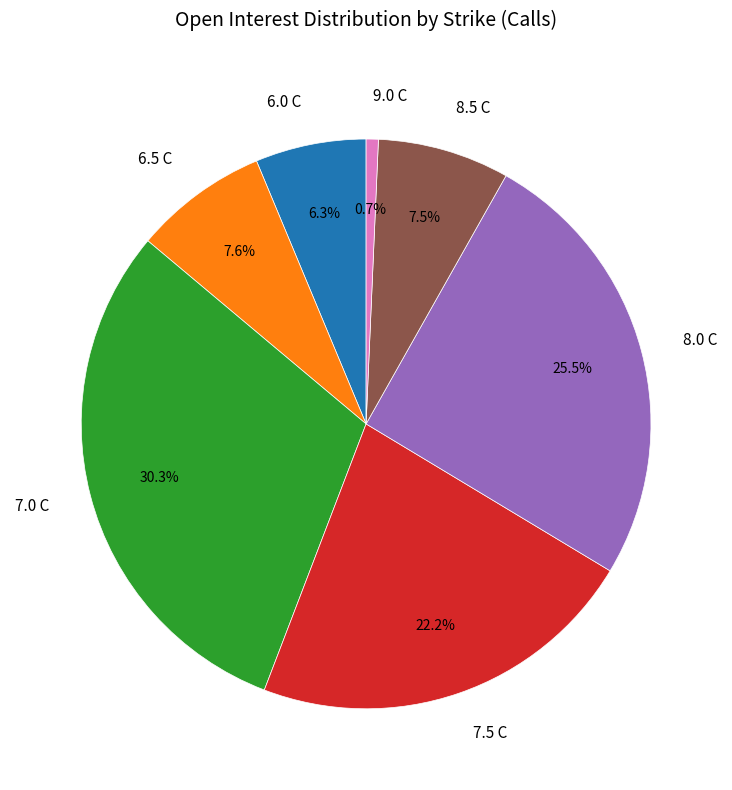

Which has a higher value, 7.5 C or 6.5 C?

7.5 C